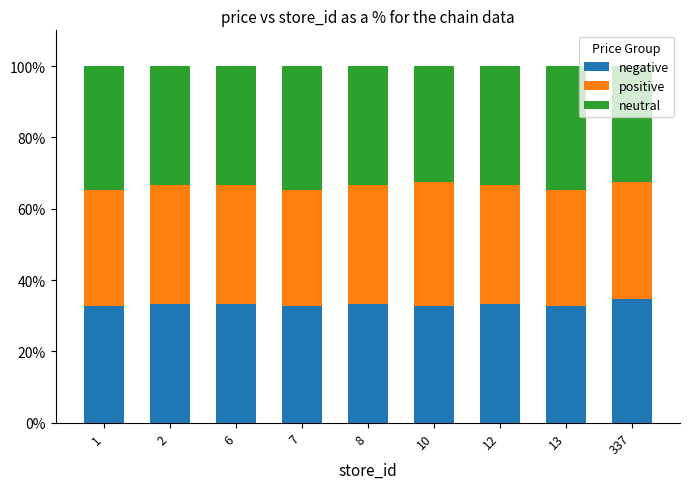

What is the total value across all series at 2?

100.0